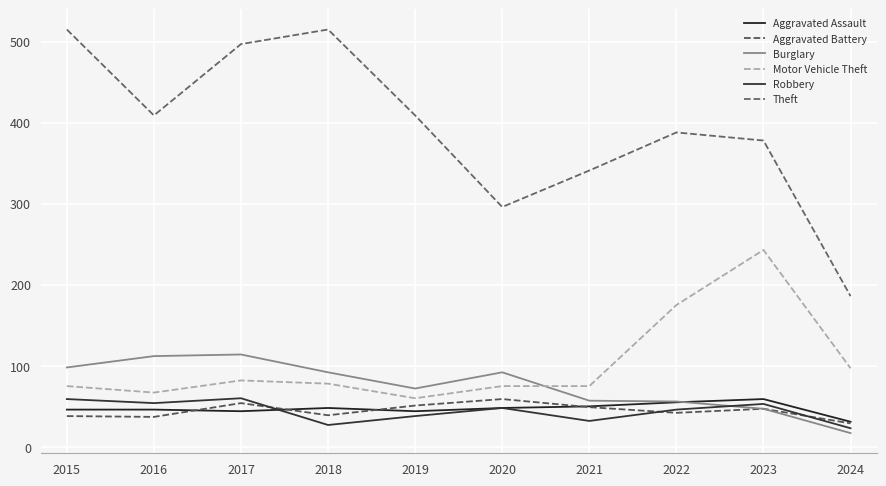

In Robbery, how many points are lower than both neighbors (excluding endpoints)?

3